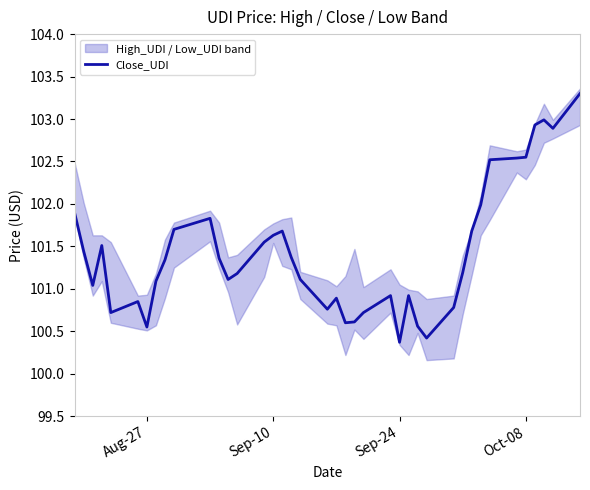

What is the average value?

101.4